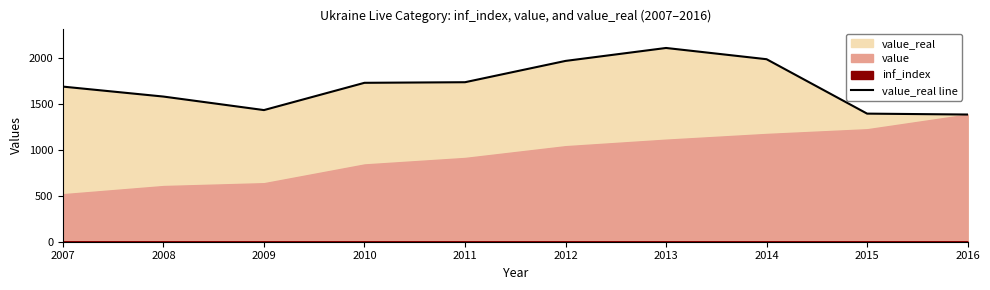

List the labels in order of value, smallest first.

2016, 2015, 2009, 2008, 2007, 2010, 2011, 2012, 2014, 2013